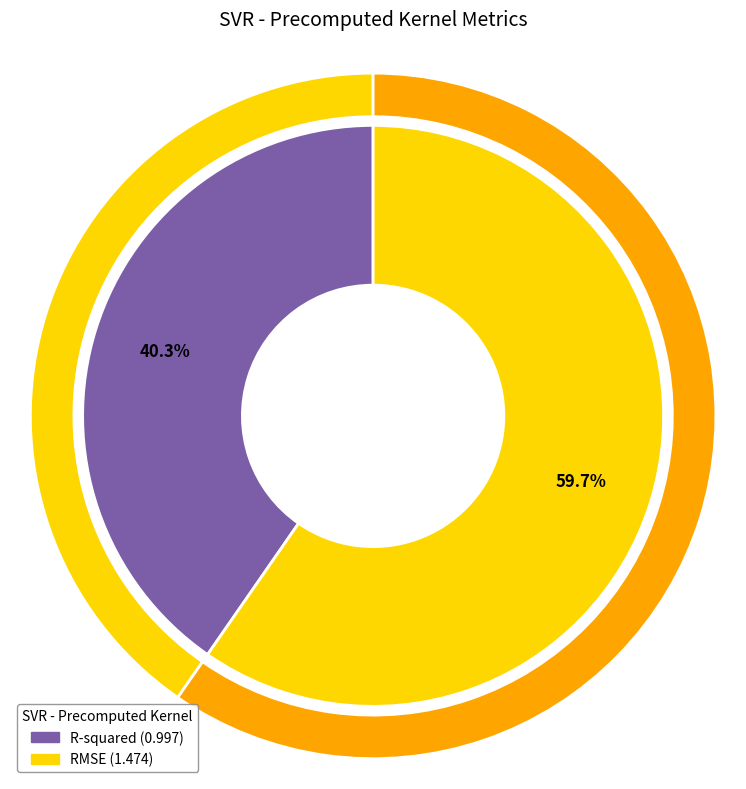

The RMSE slice represents 71% of the pie. True or false?

False